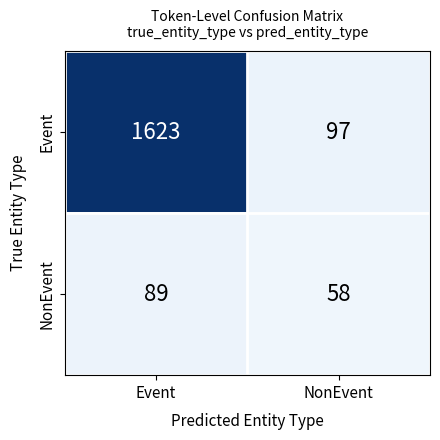

What is the maximum value shown in the chart?

1623